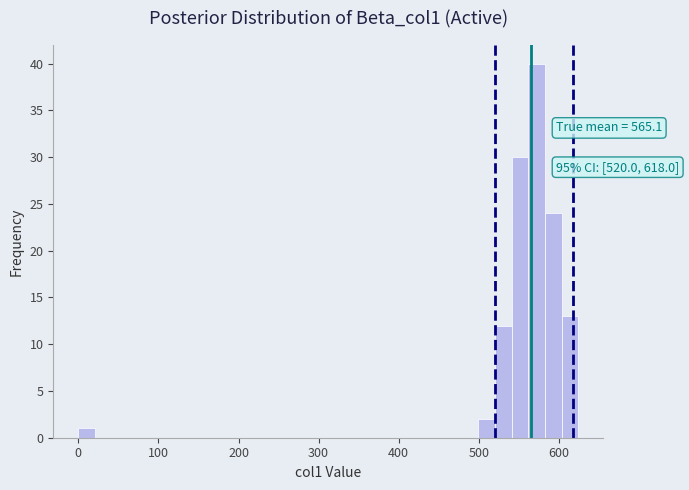

Read against the x-axis, roughly where is the centre of the tallest bar?

570